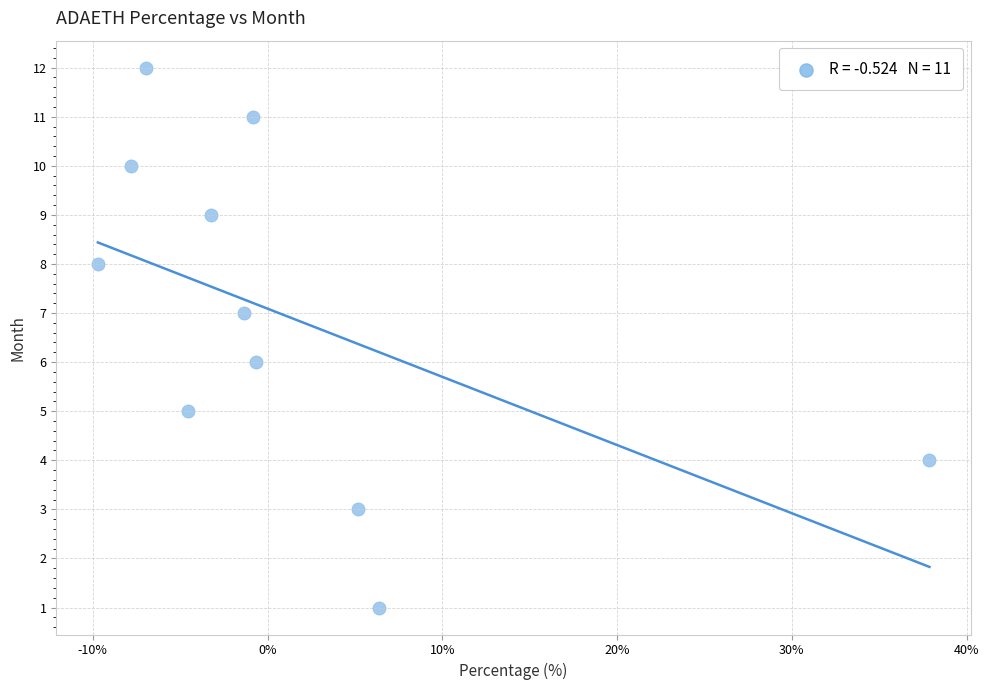

What is the average Y value?

7